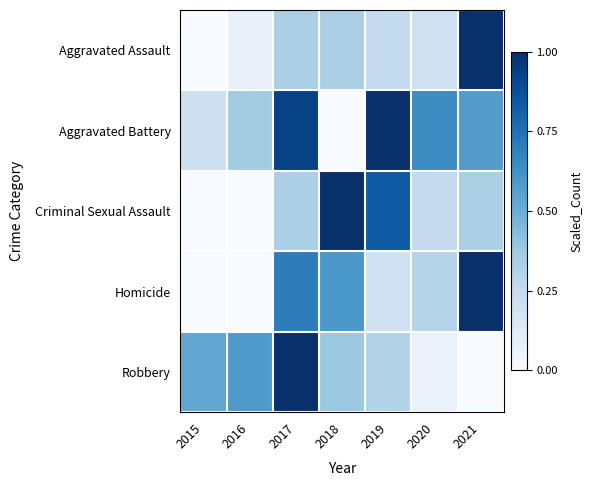

Reading left to right, extract all data points from this chart.

Aggravated Assault: 2015=0.0	2016=0.1	2017=0.3	2018=0.3	2019=0.3	2020=0.2	2021=1.0
Aggravated Battery: 2015=0.2	2016=0.4	2017=0.9	2018=0.0	2019=1.0	2020=0.6	2021=0.6
Criminal Sexual Assault: 2015=0.0	2016=0.0	2017=0.3	2018=1.0	2019=0.8	2020=0.2	2021=0.3
Homicide: 2015=0.0	2016=0.0	2017=0.7	2018=0.6	2019=0.2	2020=0.3	2021=1.0
Robbery: 2015=0.5	2016=0.6	2017=1.0	2018=0.4	2019=0.3	2020=0.1	2021=0.0